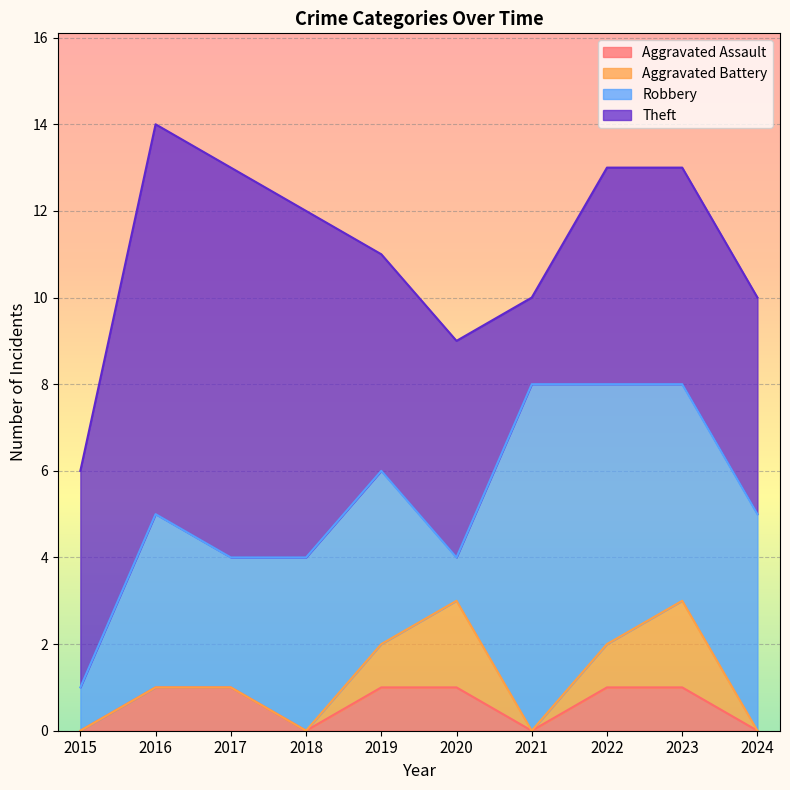

What is the average value of the Aggravated Assault series?

1